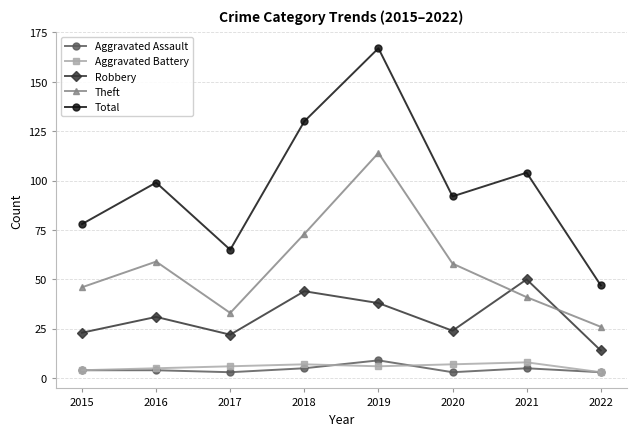

At which category is the sum across all series the highest?

2019